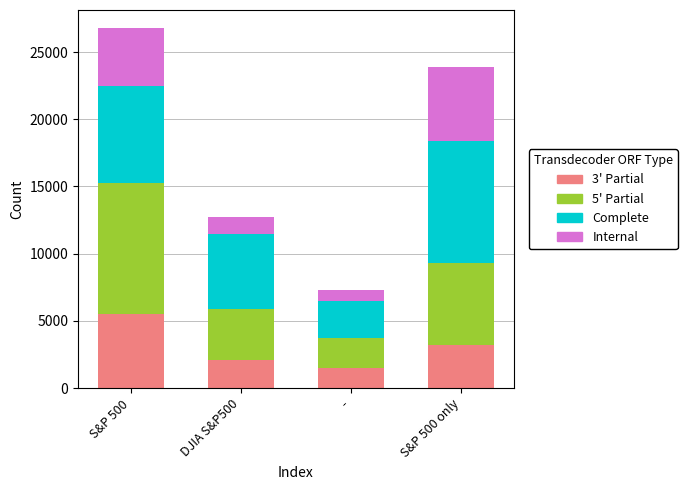

The value of 3' Partial at S&P 500 only is 3200. True or false?

True